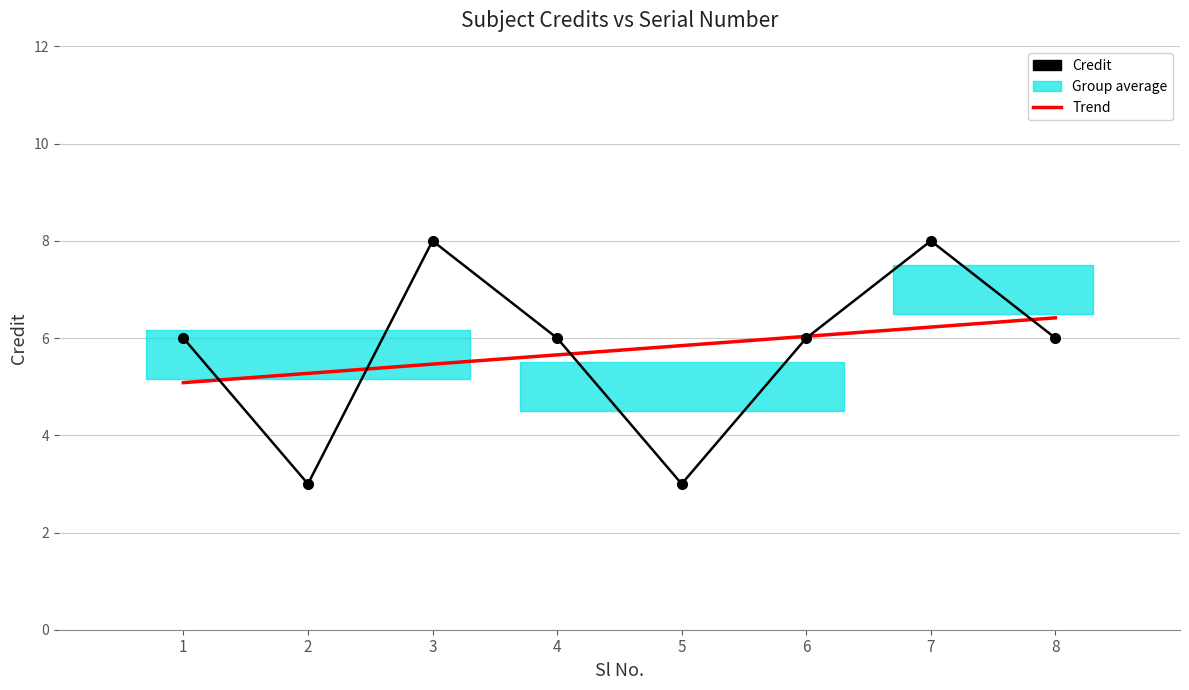

The Credit series shows 3.0 at 2. True or false?

True